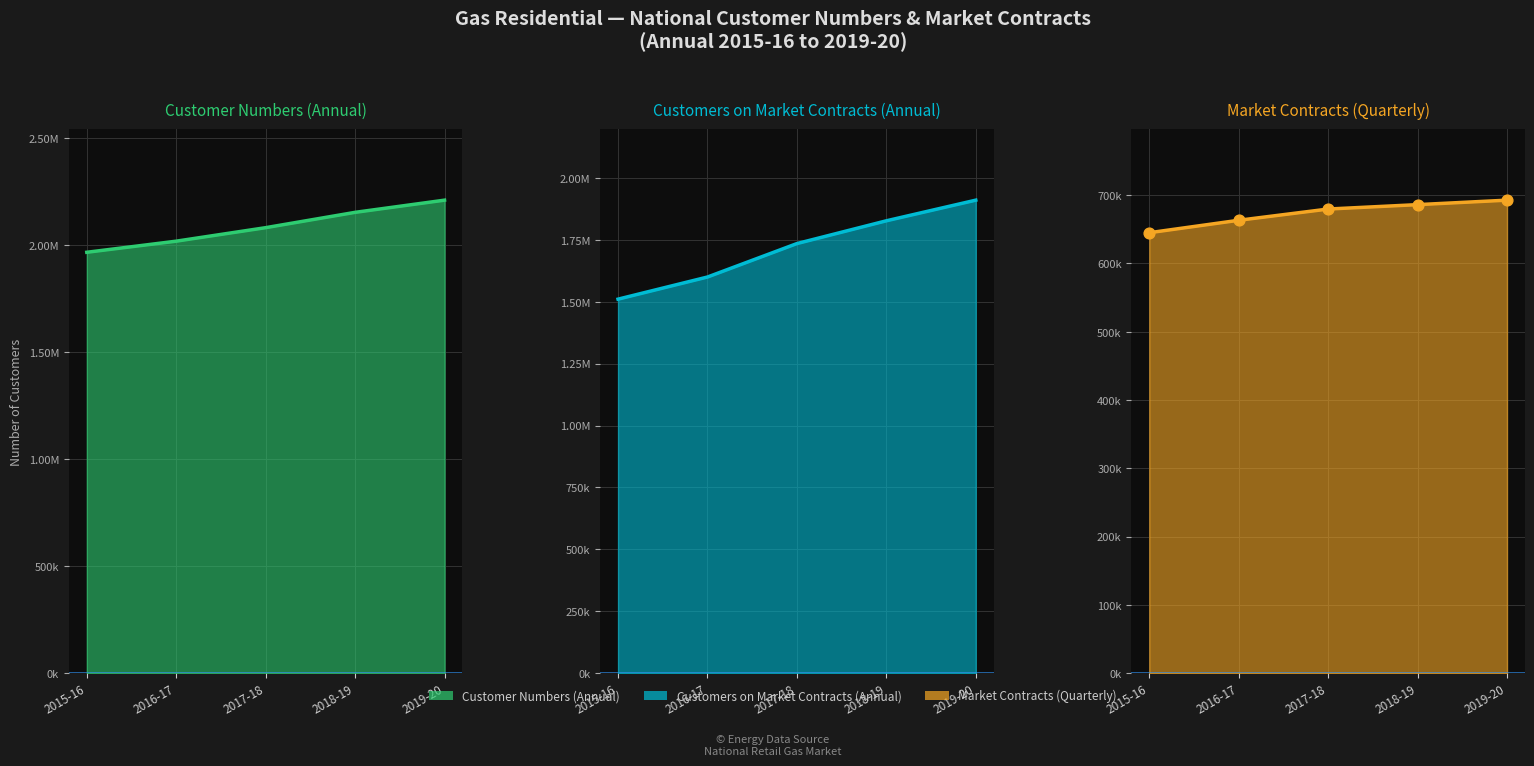

Which series contains the lowest Y value?

Market share annual